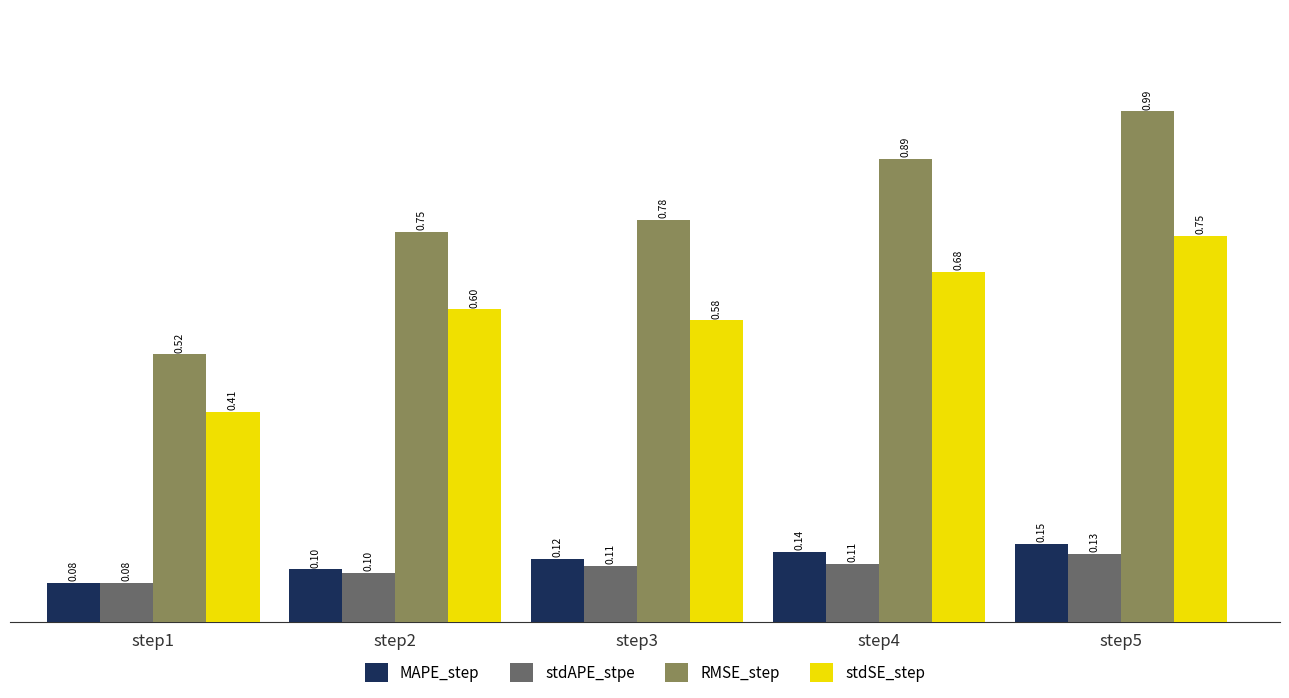

What is the total value across all series at step2?

1.6